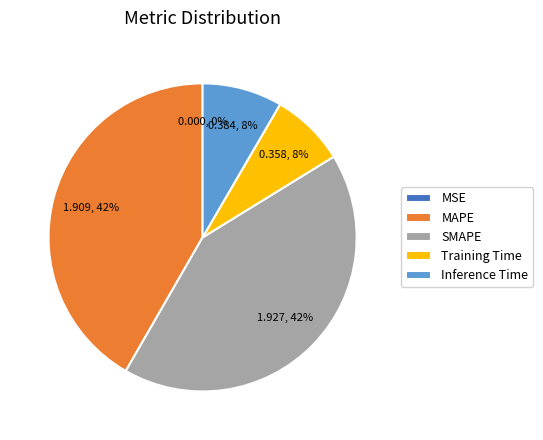

True or false: Inference Time accounts for 8% of the total.

True